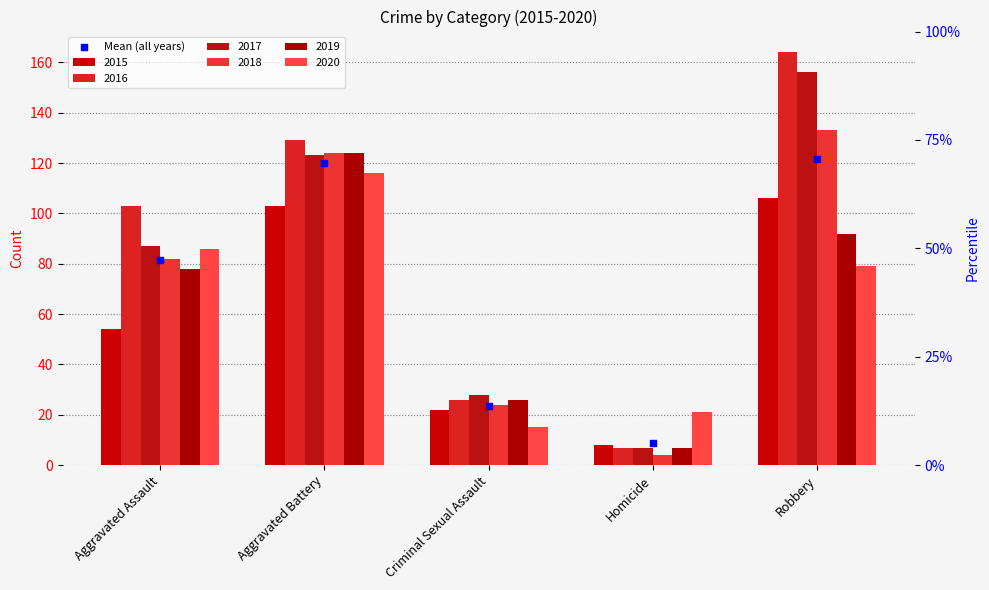

What is the change in value from Aggravated Battery to Homicide?

-110.8